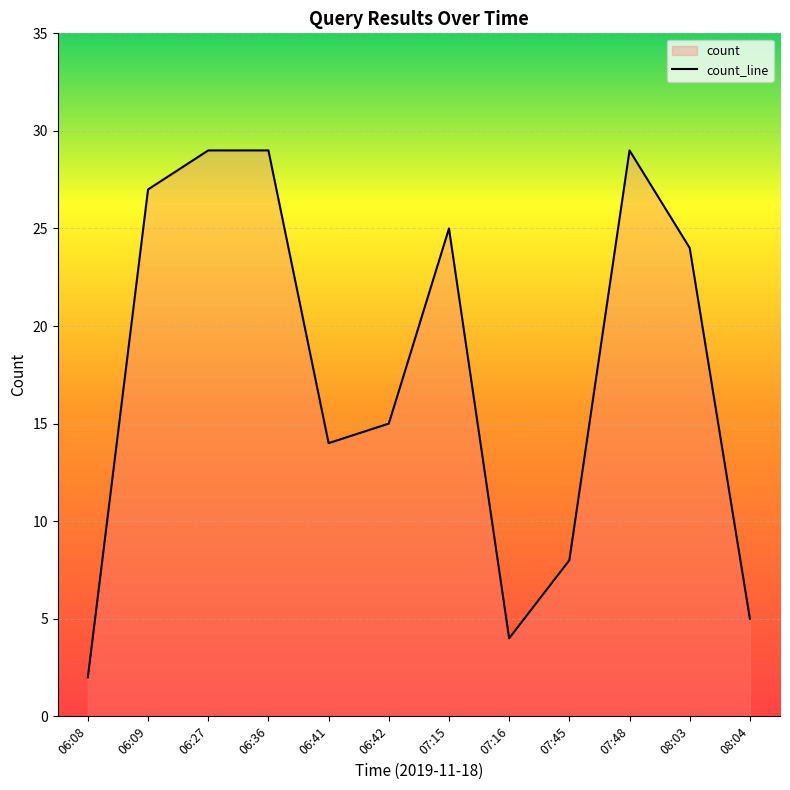

What is the label of the 8th point from the left?

07:16